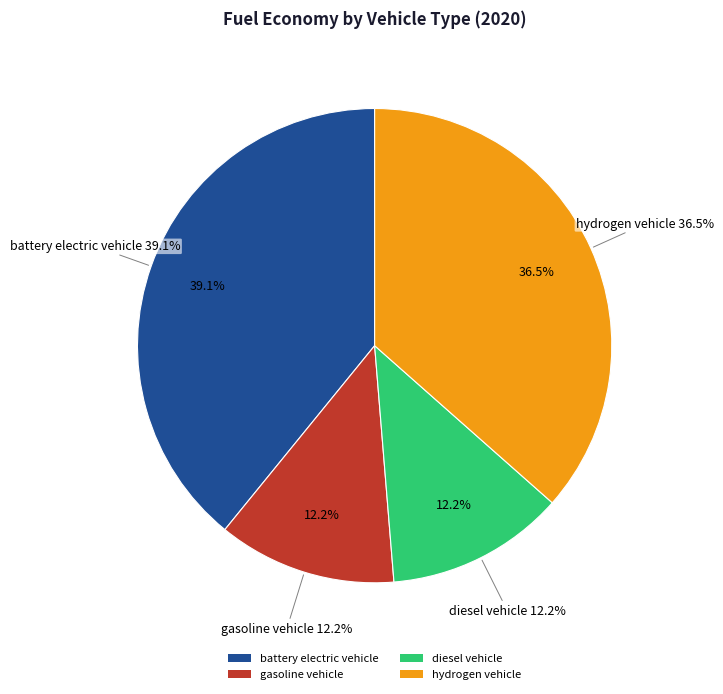

To the nearest percent, what is the difference between the largest and smallest slice percentages?

27%